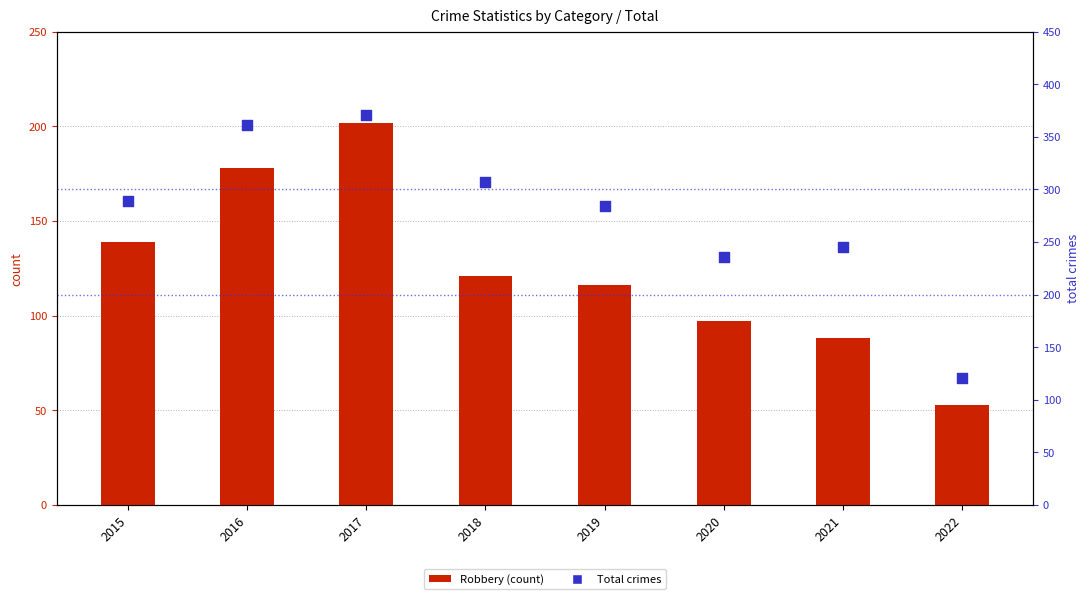

Which series has the largest Y range (max minus min)?

Total